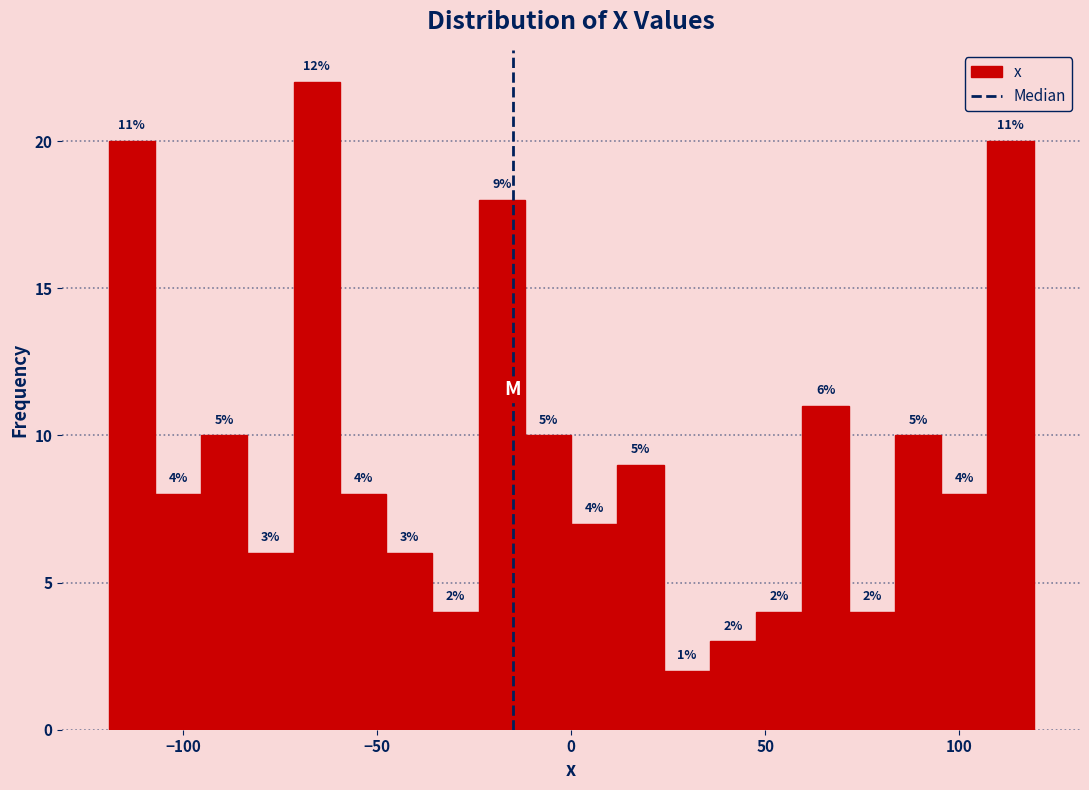

Read against the x-axis, roughly where is the centre of the tallest bar?

-65